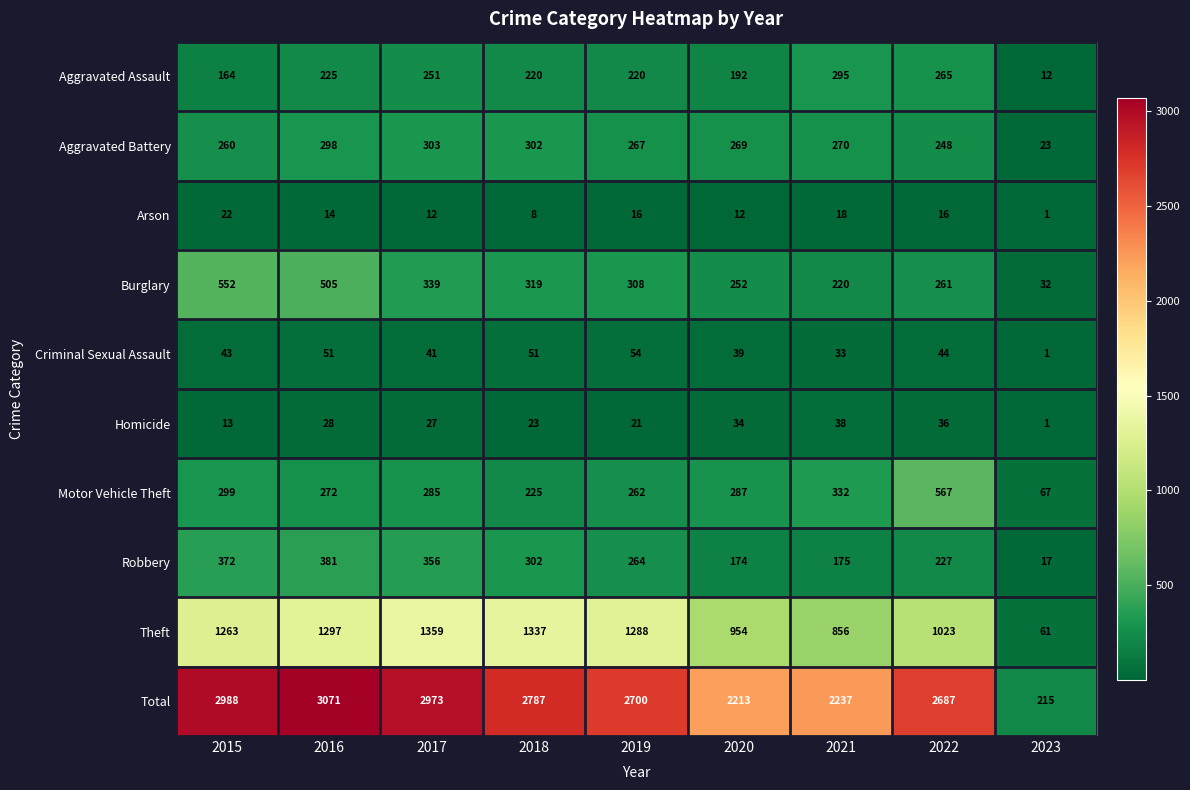

How many values in the Homicide series are below 27?

4